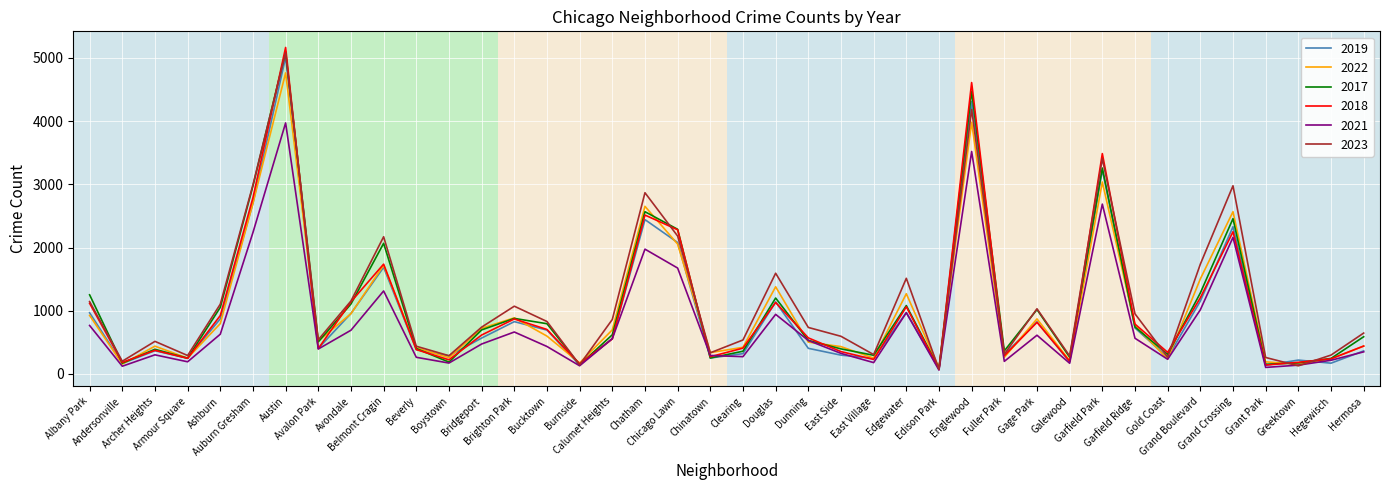

True or false: 2022 and 2017 intersect in this chart.

True